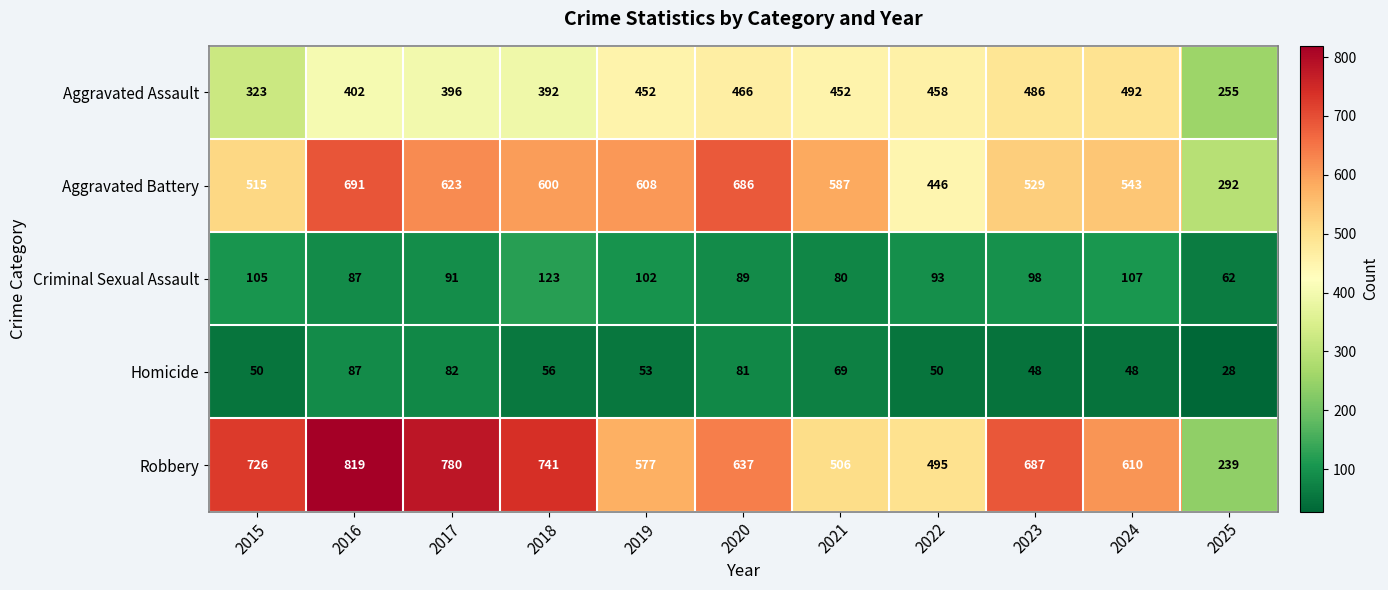

What is the difference between the maximum and minimum values in the Homicide series?

59